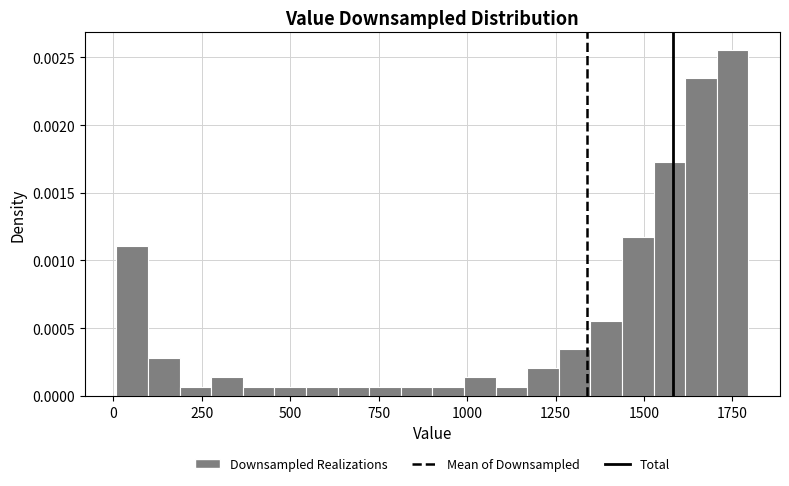

Read against the x-axis, roughly where is the centre of the tallest bar?

1750